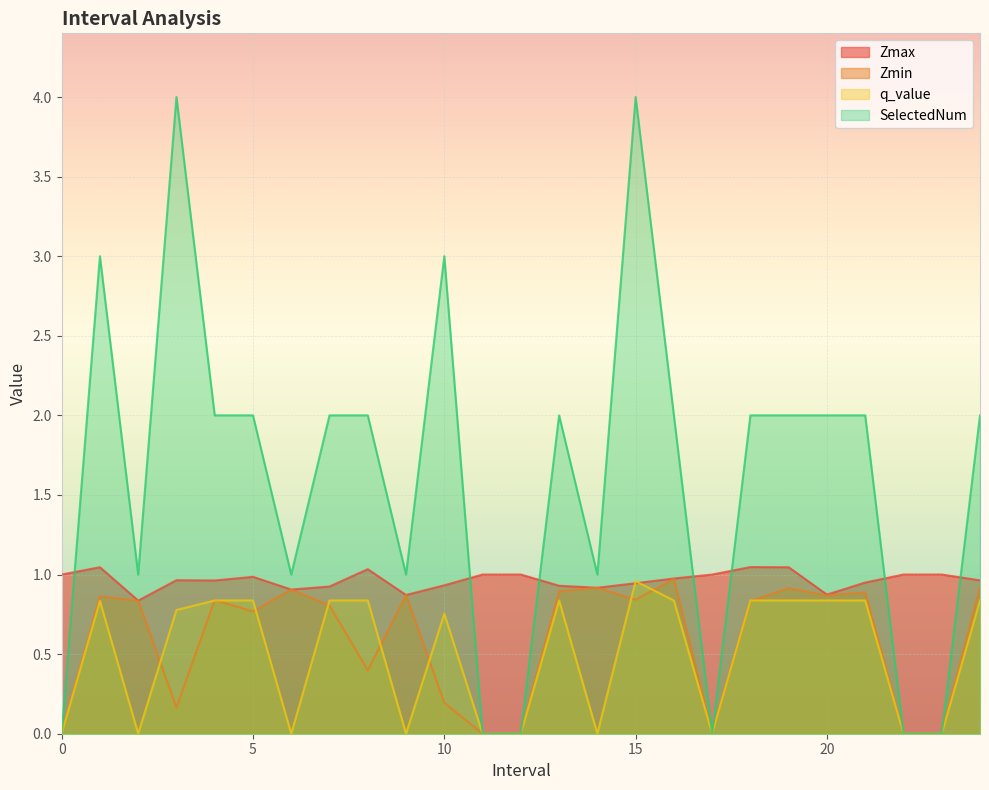

Which series has the widest spread of values?

SelectedNum